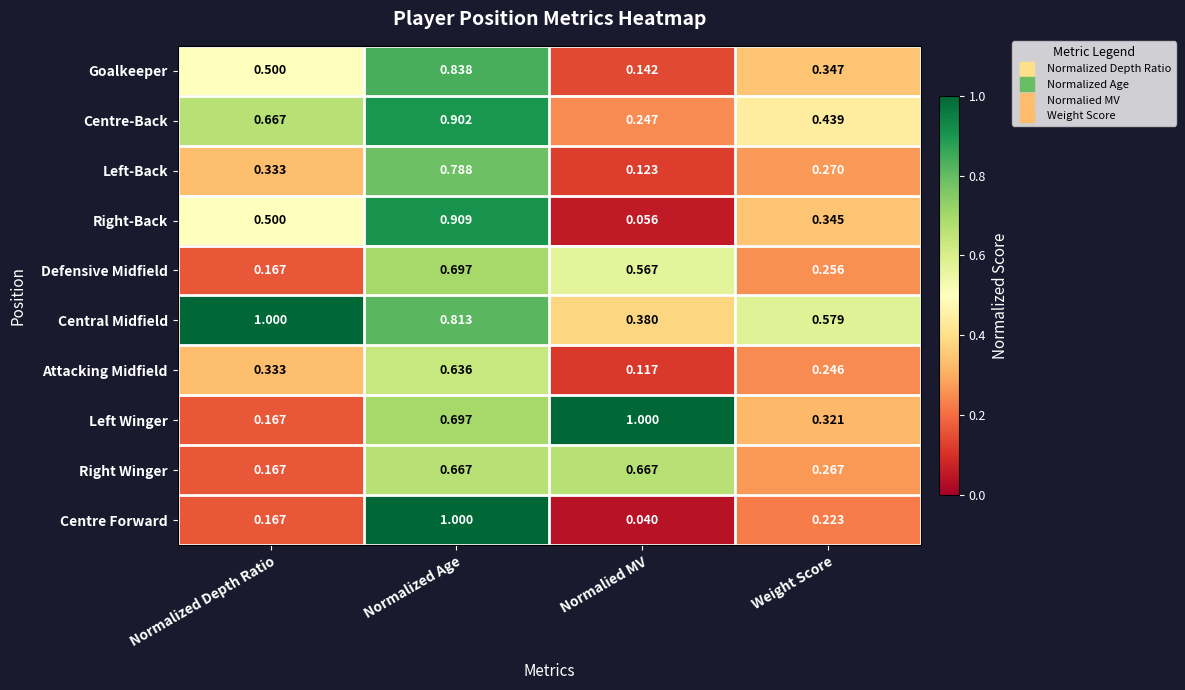

At which category does the chart reach its minimum across all series?

Normalied MV